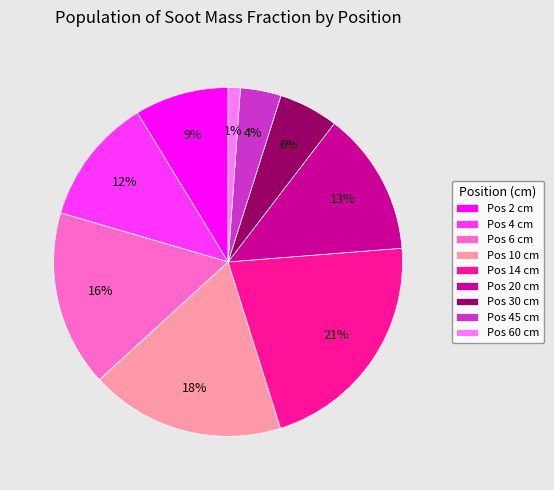

Which has a higher value, Pos 6 cm or Pos 45 cm?

Pos 6 cm